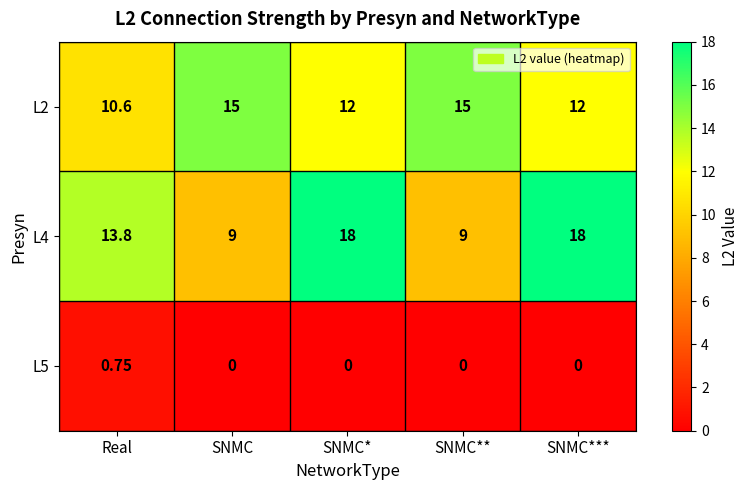

List the series in order of their peak value, highest first.

L4, L2, L5